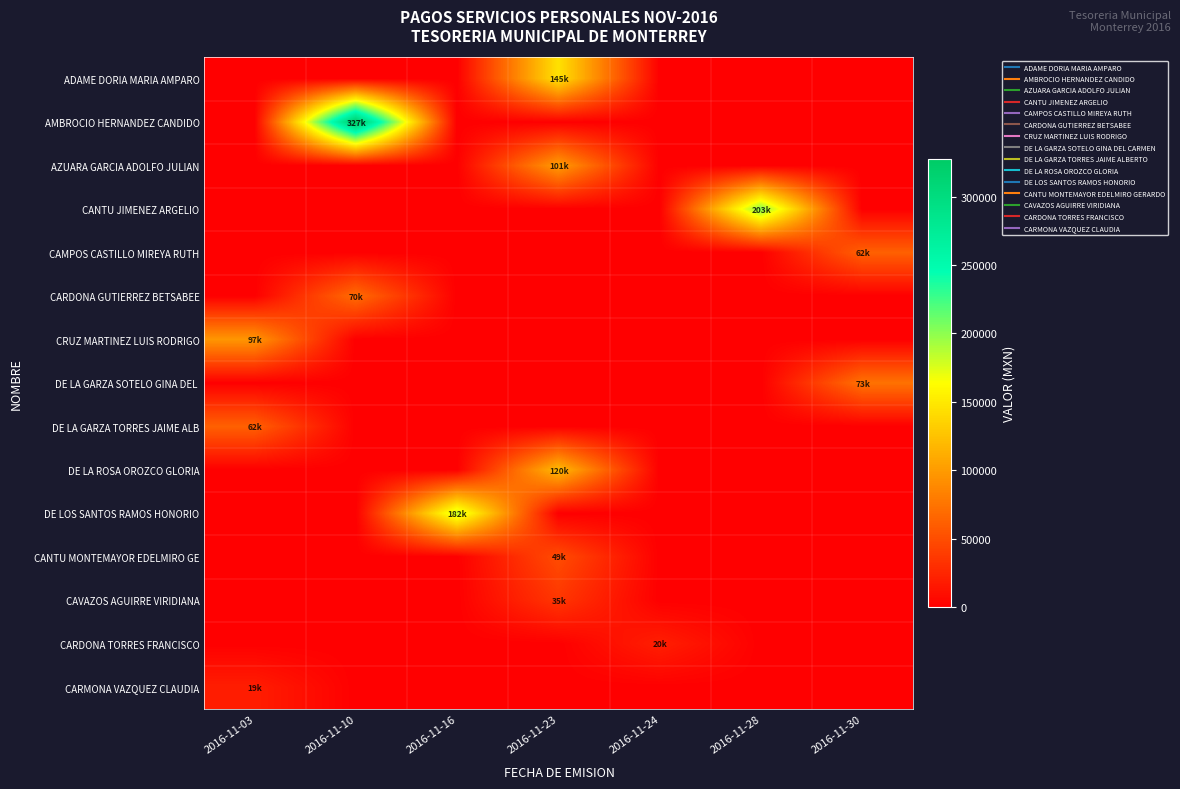

How many distinct data groups are displayed?

15